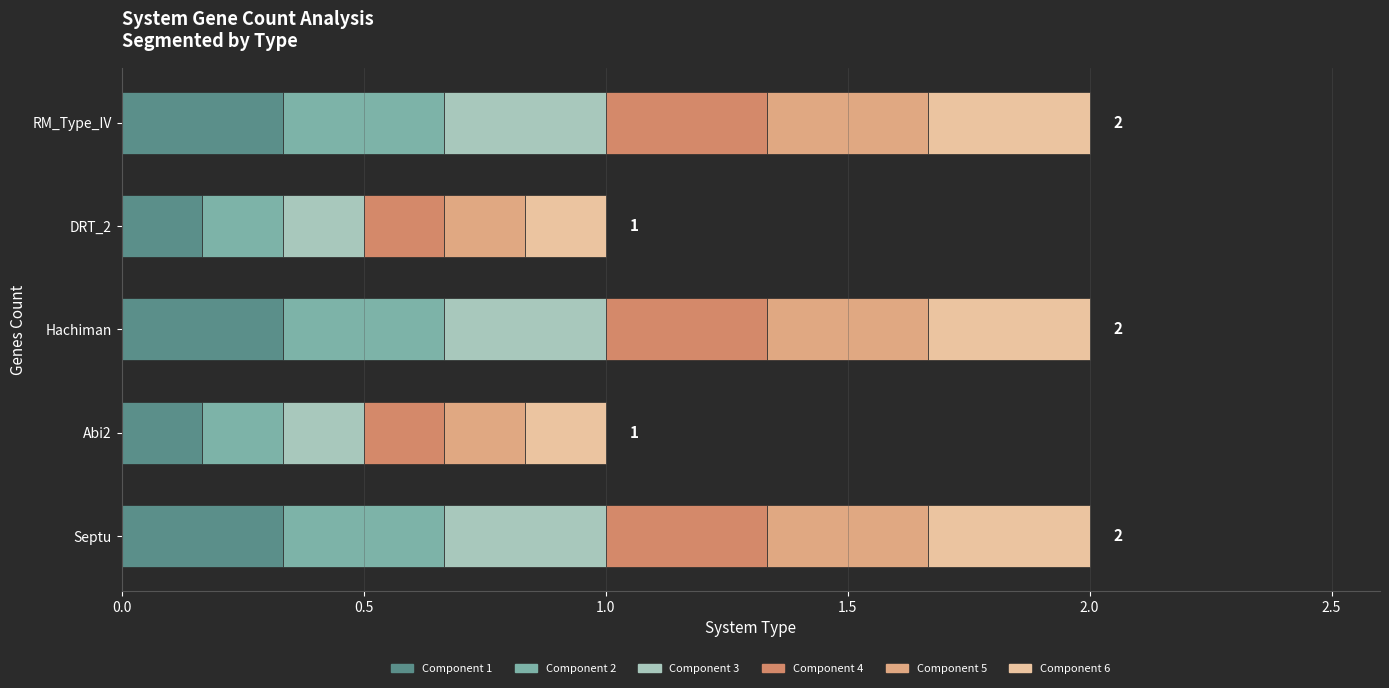

What is the total value across all series at Septu?

2.0